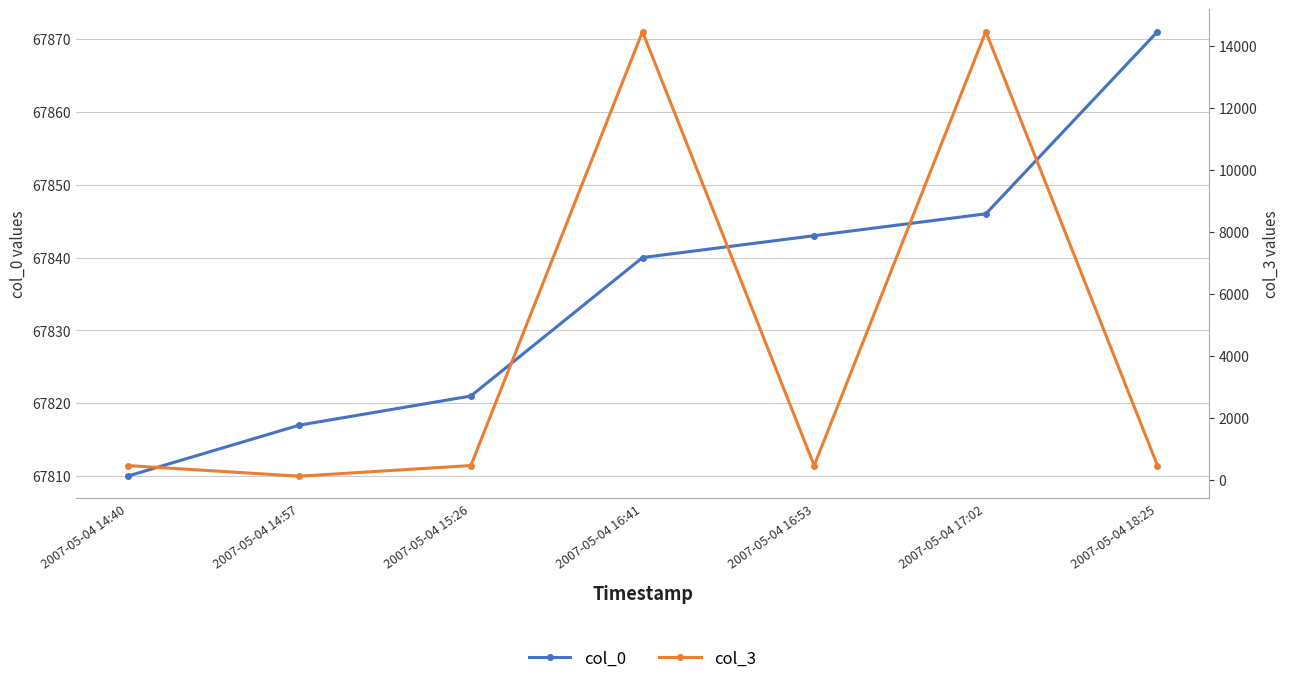

Does the chart have visible grid lines?

Yes